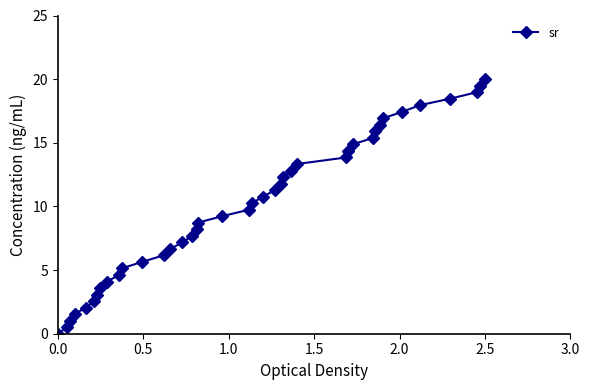

What is the value of the 21st point from the left?

10.3